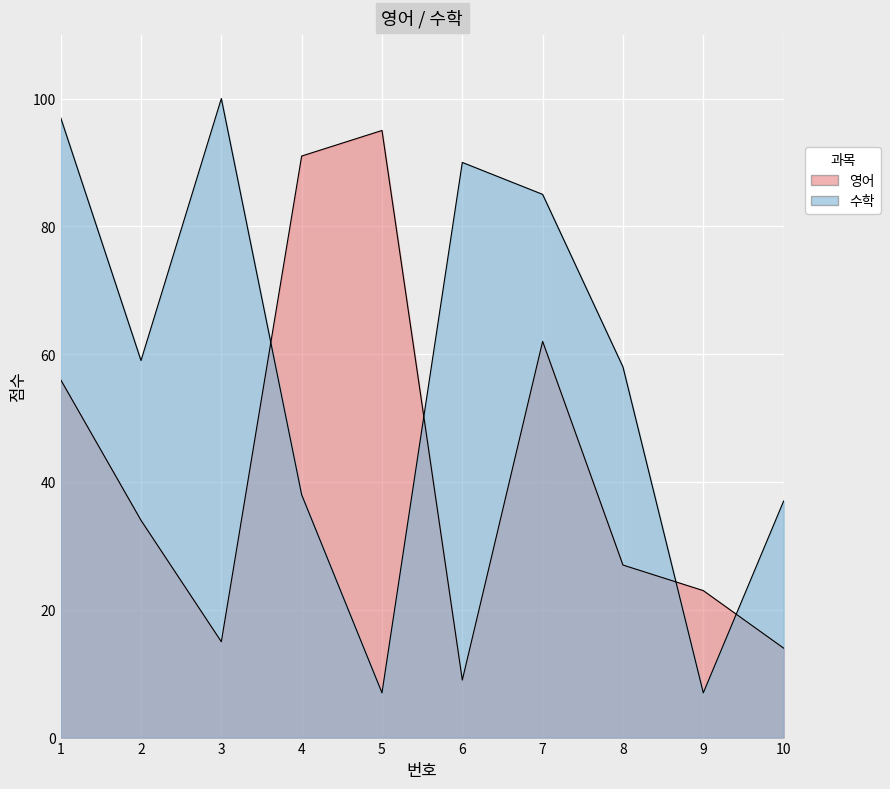

Which has a higher value, 6 or 2?

2